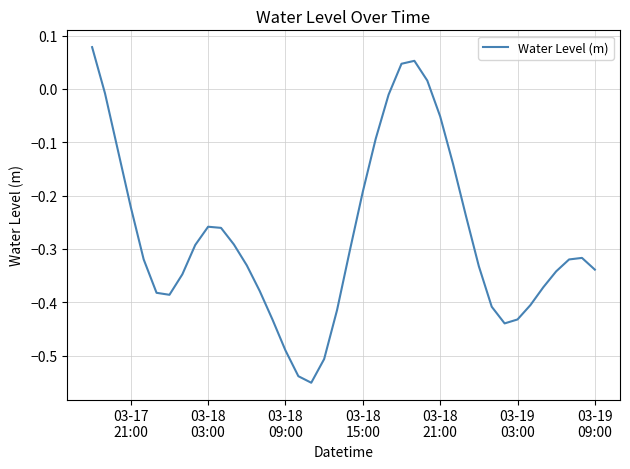

At which category does the data reach its first local peak?

03-18 03:00